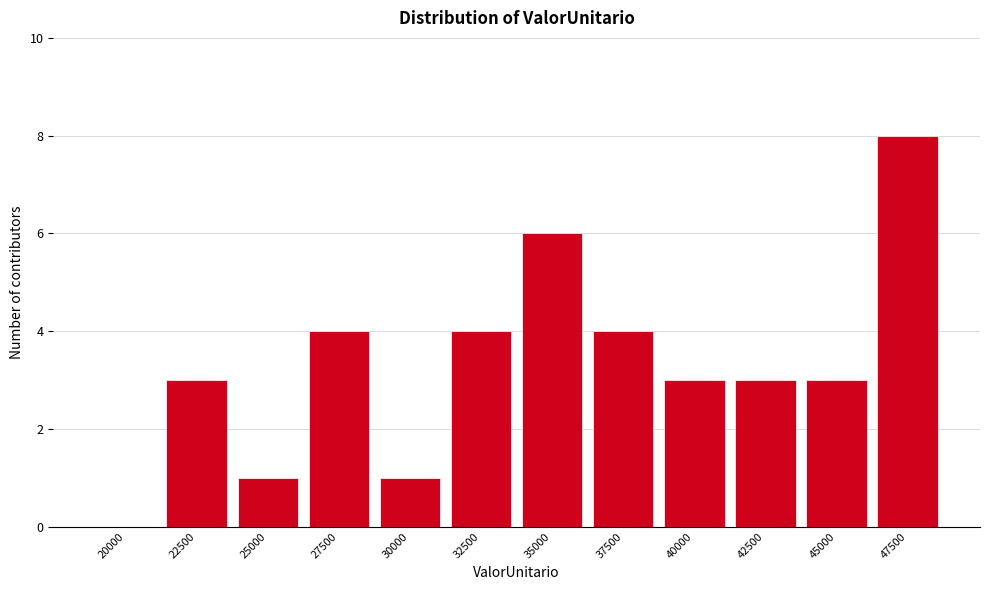

Reading left to right, list all the values displayed in this chart.

20000=0	22500=3	25000=1	27500=4	30000=1	32500=4	35000=6	37500=4	40000=3	42500=3	45000=3	47500=8